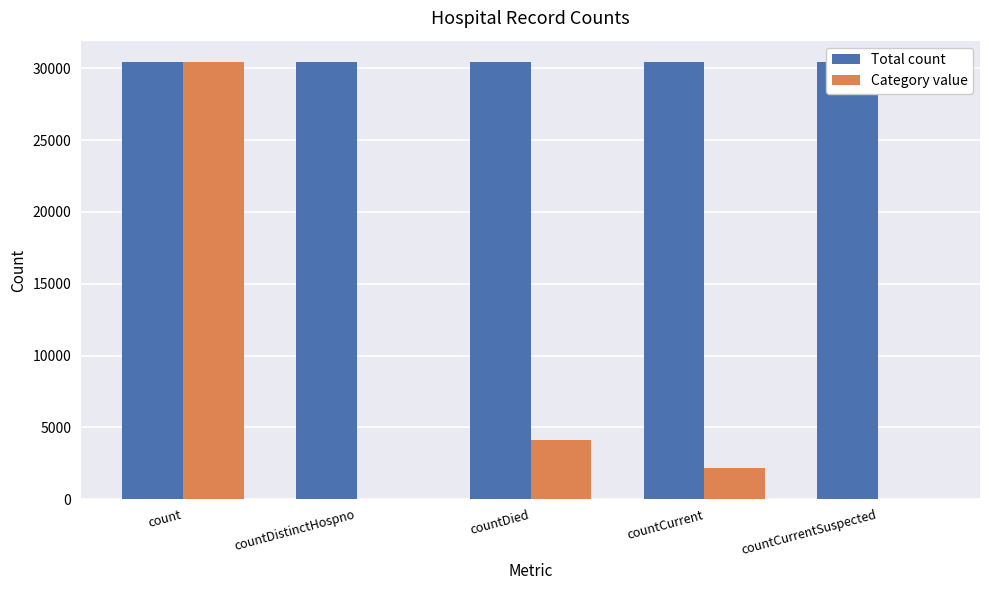

At which label does Category value first exceed 2160?

count